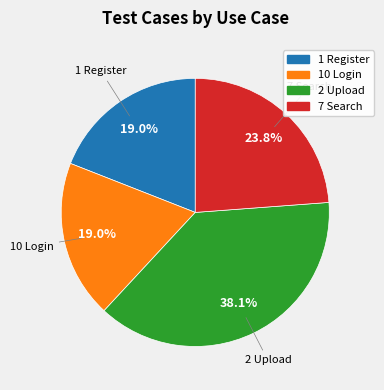

Is 10 Login the majority of the pie?

No